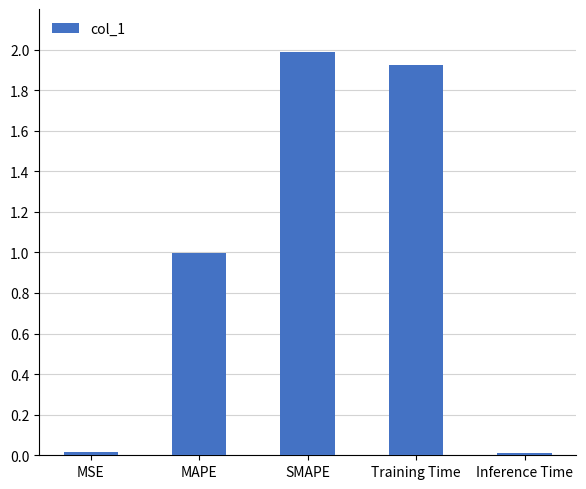

What is the average value?

1.0